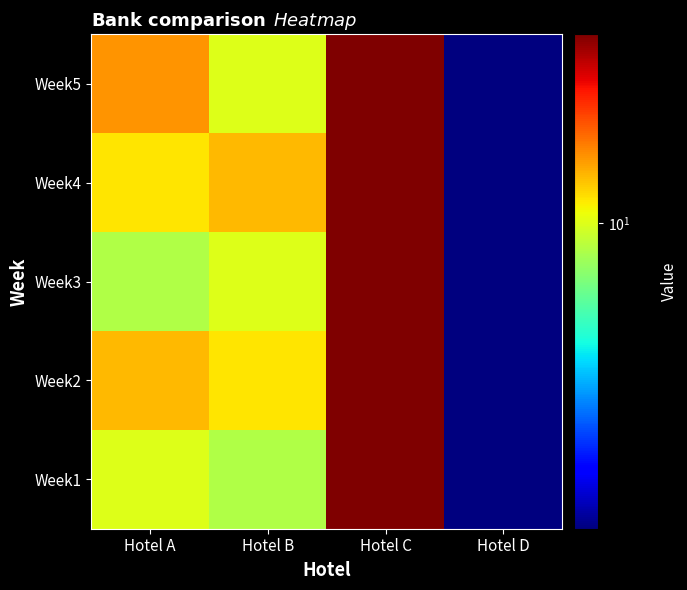

What is the maximum value shown in the chart?

21